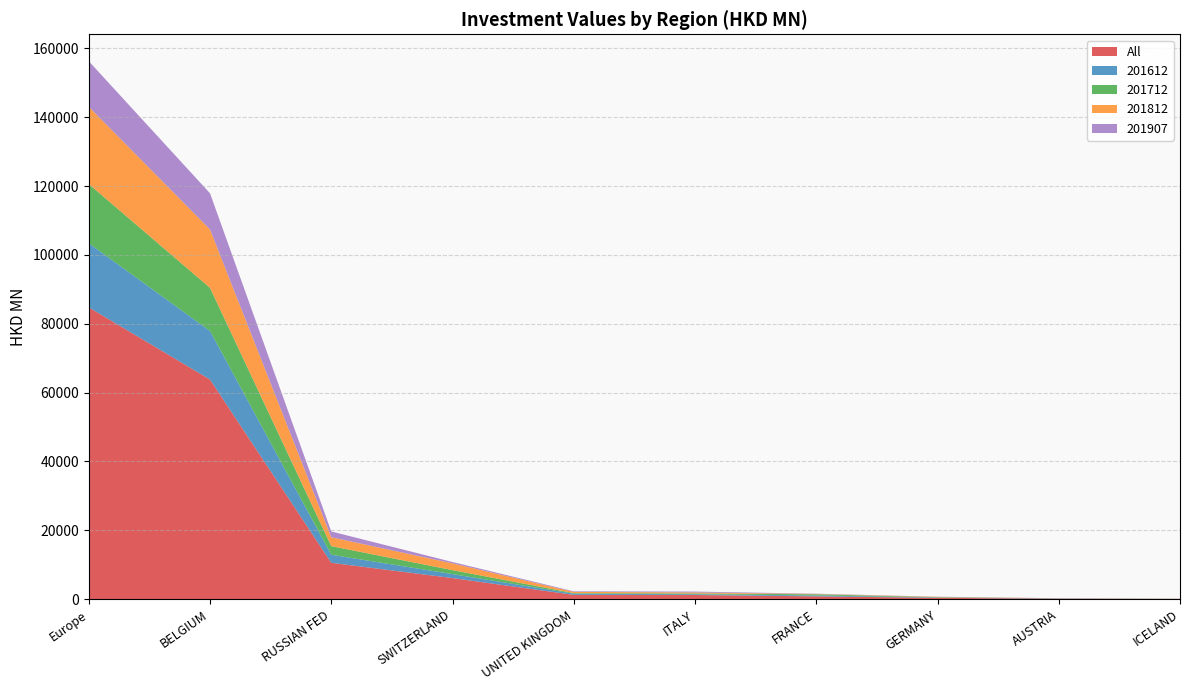

Reading left to right, transcribe all the data shown in this chart.

All: 84770.3	63797.2	10573.4	6131.8	1256.6	1212.5	818.3	395.0	145.6	82.6
201612: 18621.7	14106.4	2328.8	1152.6	339.6	213.3	271.9	95.6	59.9	0.6
201712: 17193.0	12526.4	2505.8	1150.6	164.4	237.2	328.4	102.7	22.4	18.5
201812: 22443.1	16943.5	2575.2	1961.7	362.9	297.4	92.1	90.1	20.4	22.4
201907: 13235.2	10513.7	1693.5	400.4	157.8	246.2	82.2	38.1	32.3	18.8